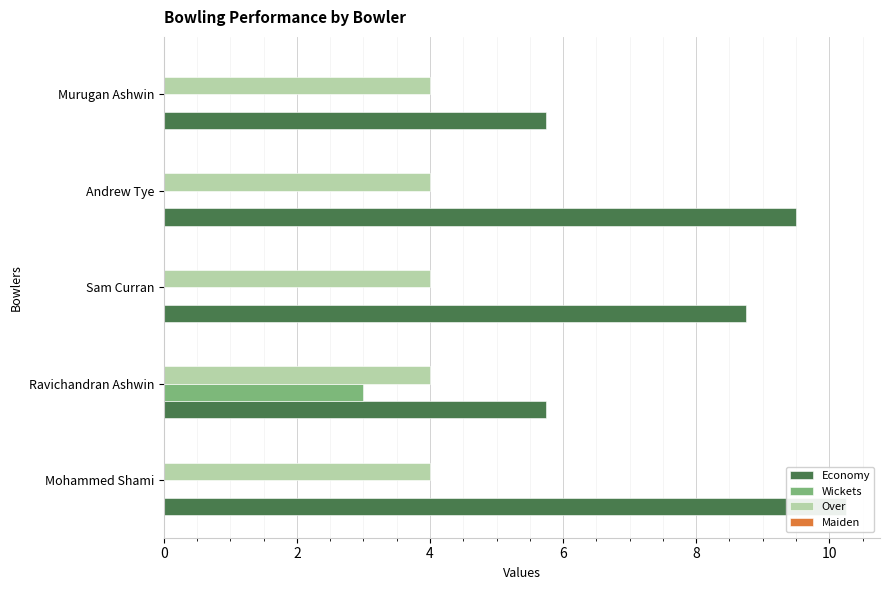

List the series in order of their peak value, highest first.

Economy, Wickets, Over, Maiden